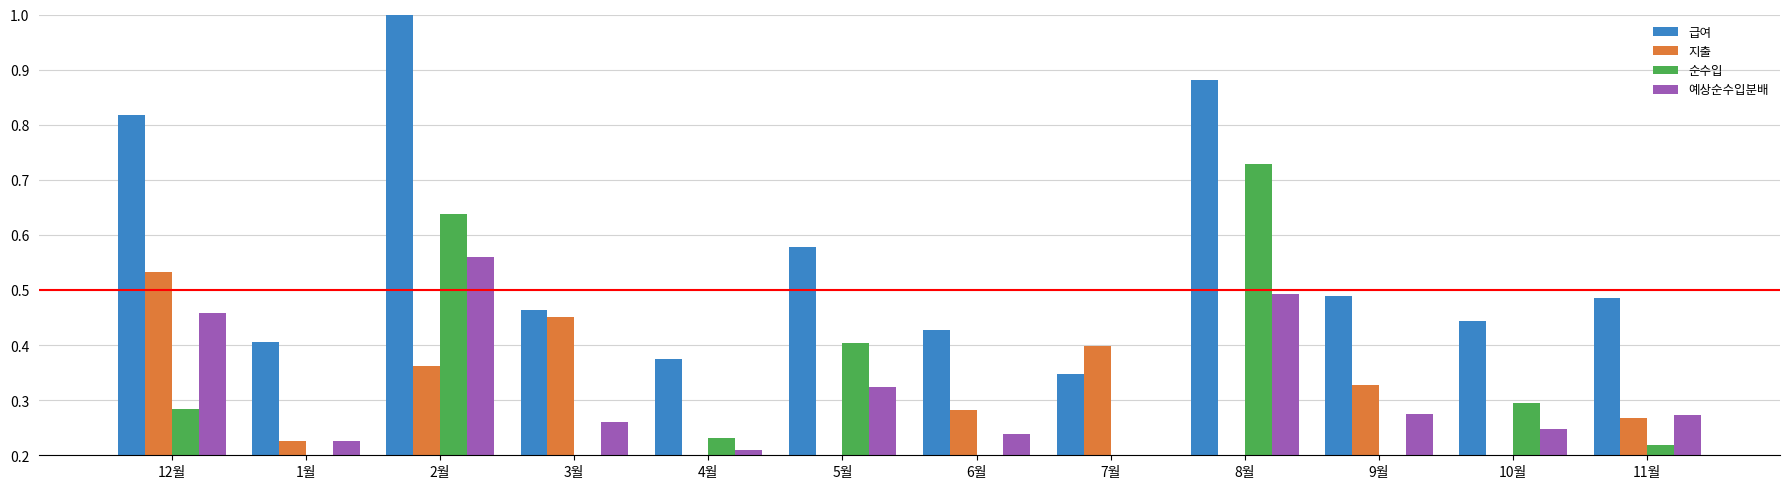

Which category has the lowest value in the 순수입 series?

7월